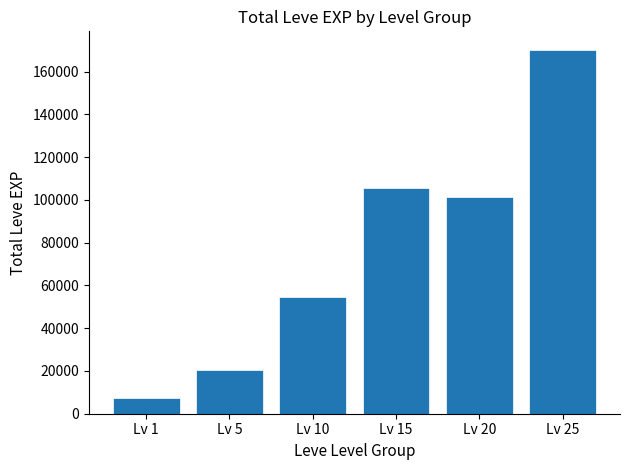

Count the number of categories in the chart.

6